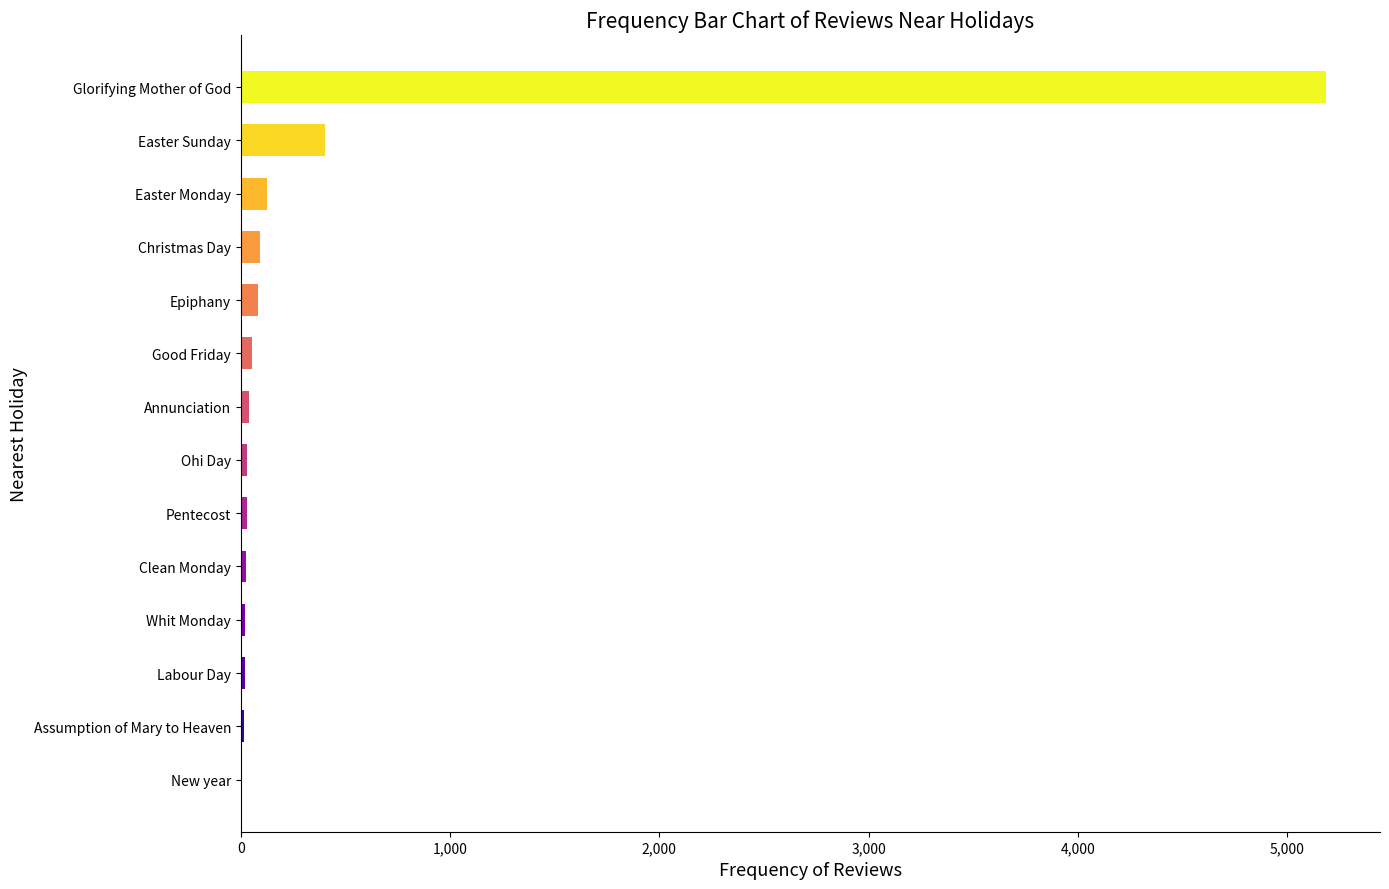

At which category does the chart reach its peak across all series?

Glorifying Mother of God